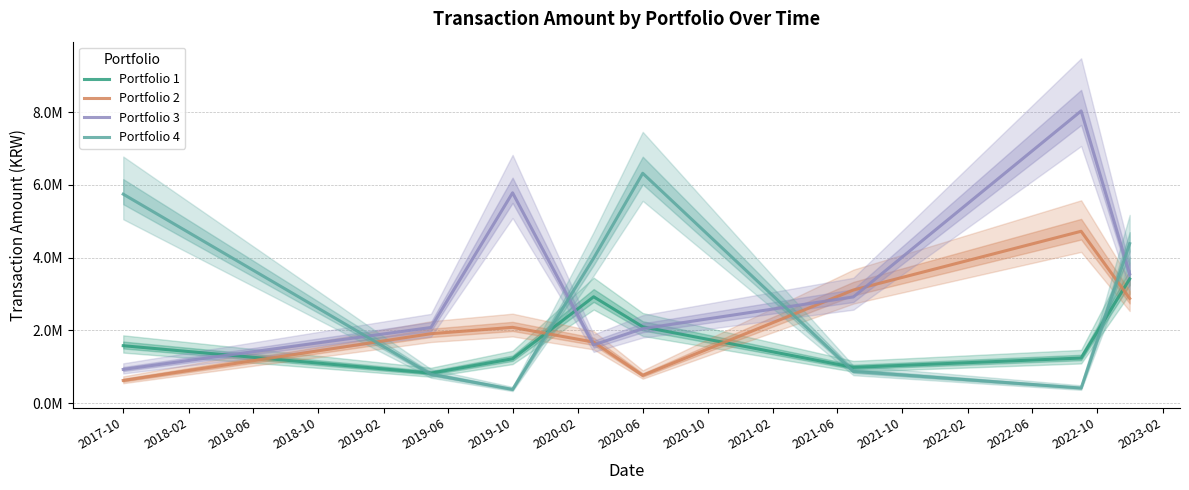

The Portfolio 1 series shows 3485965 at 2020-06. True or false?

False